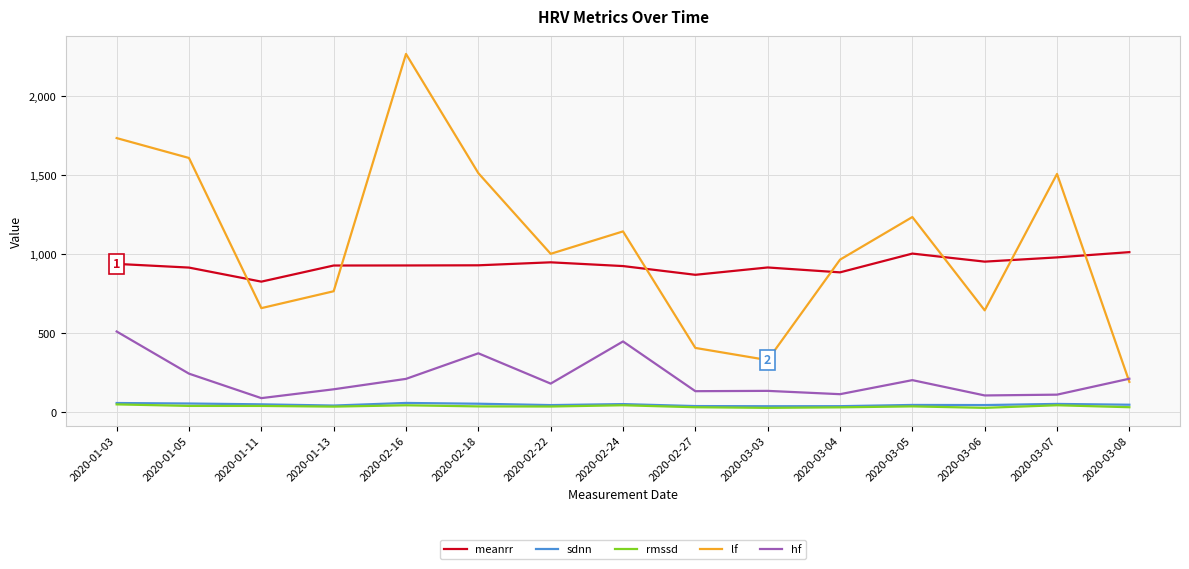

True or false: lf has more than 2 points higher than both neighbors.

True